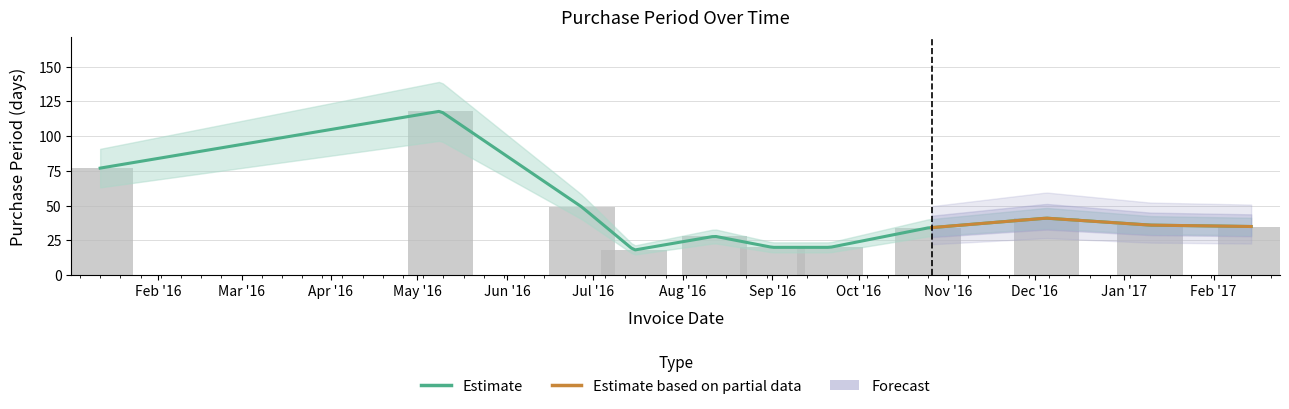

The value at 2016-01-12 is 77. True or false?

True